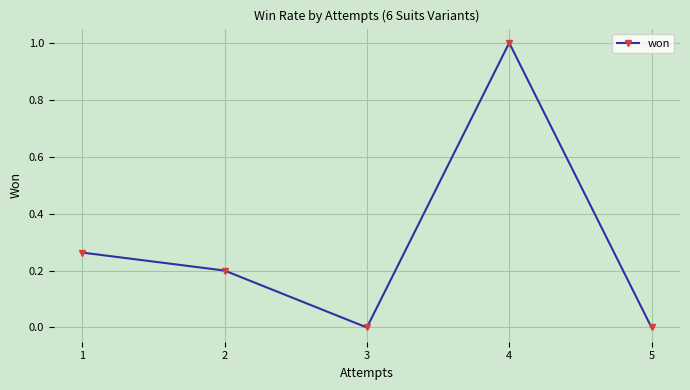

Which has a higher value, 2 or 4?

4